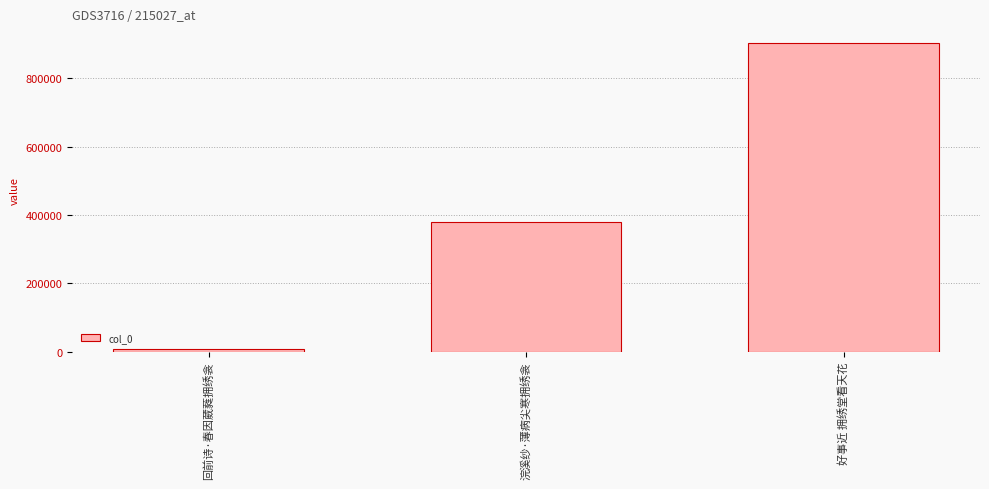

Rank the categories by value from lowest to highest.

回前诗·春因葳蕤拥绣衾, 浣溪纱·薄病尖寒拥绣衾, 好事近 拥绣堂看天花